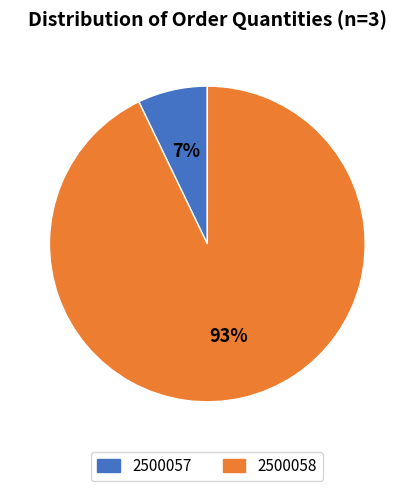

To the nearest percent, what is the average slice percentage?

50%